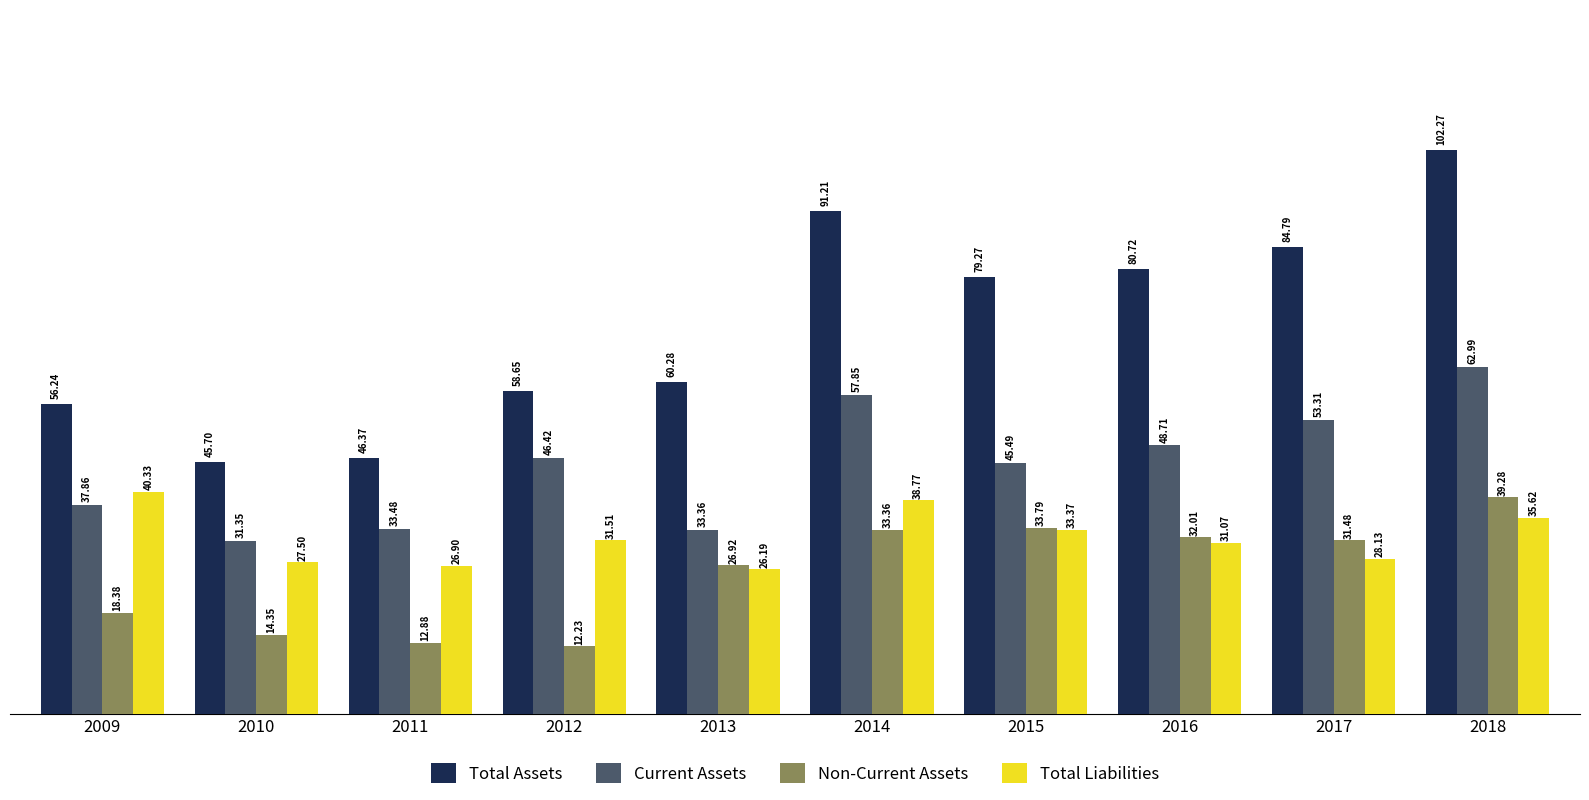

Does the chart contain stacked bars?

No